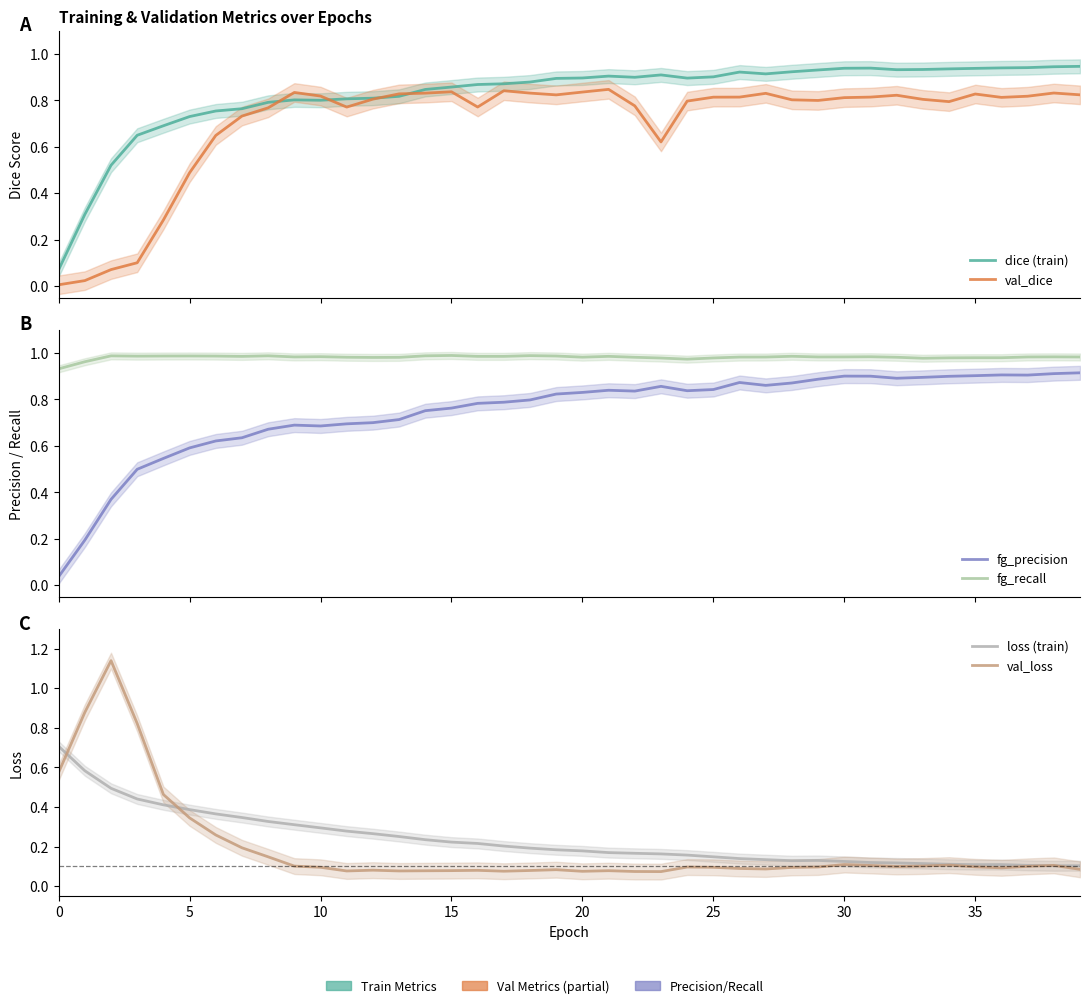

What value does the dice (train) series have at 38?

0.9